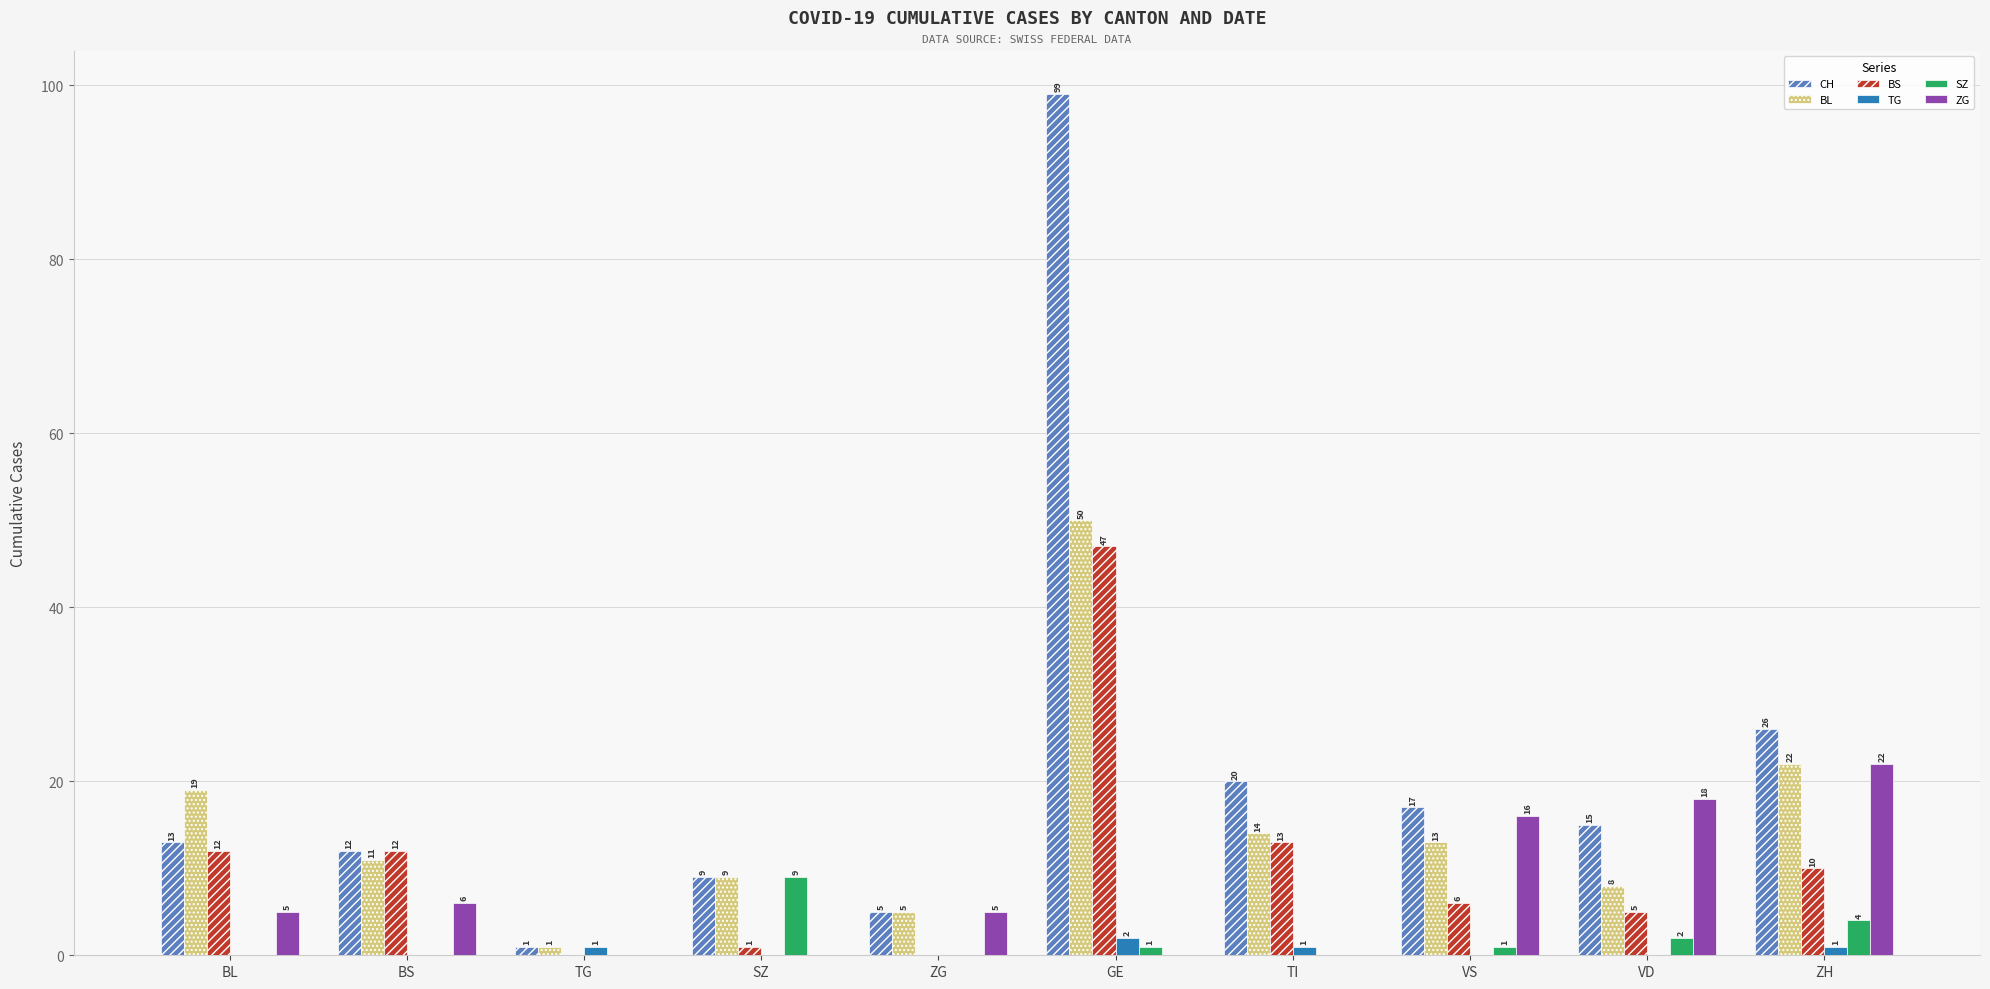

What are all the series names shown in the legend?

CH, BL, BS, TG, SZ, ZG